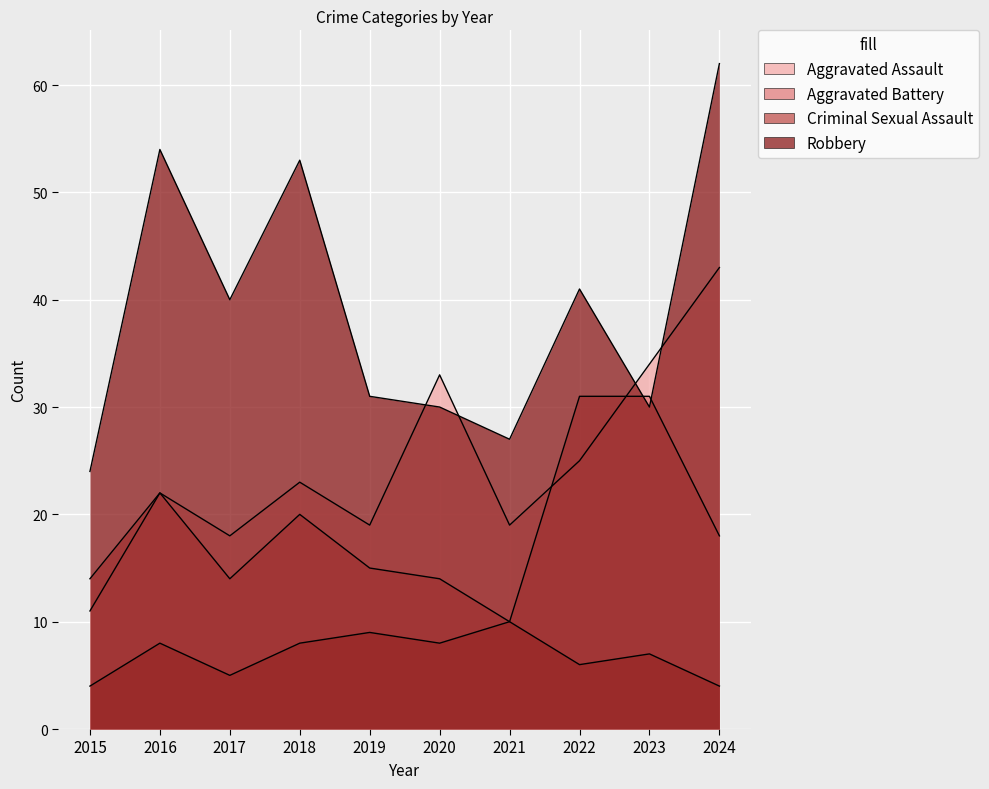

How many categories are shown in the chart?

10